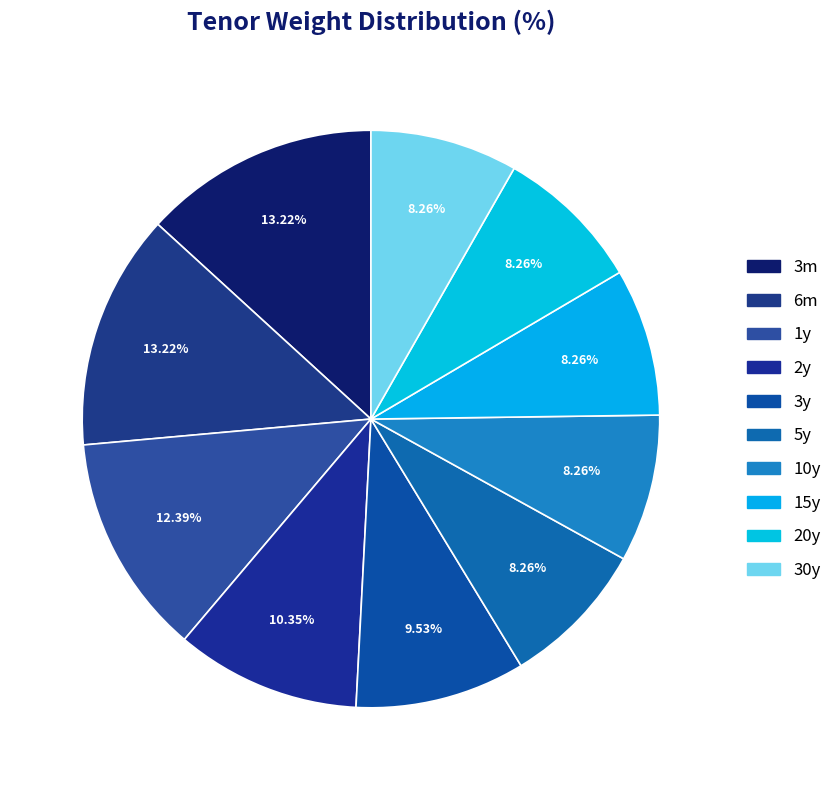

Which slice is the smallest?

5y